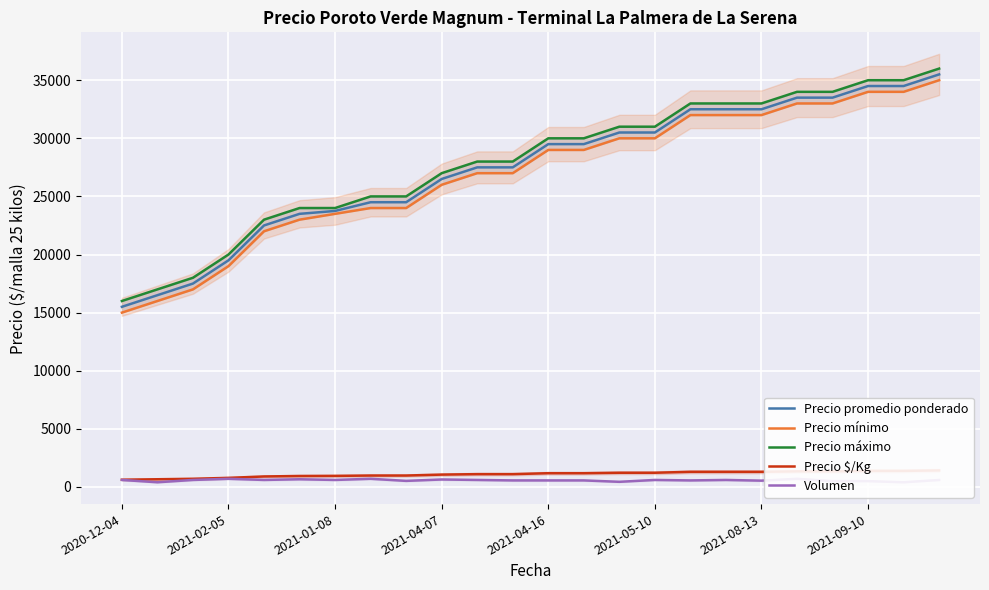

What is the highest value of the Precio promedio ponderado series?

35500